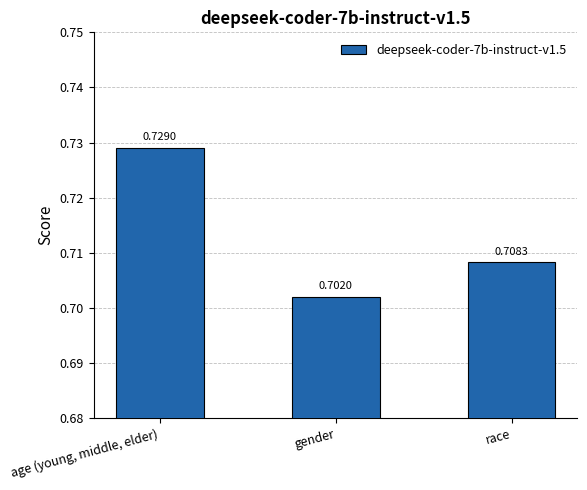

At which category does the chart reach its peak across all series?

age (young, middle, elder)